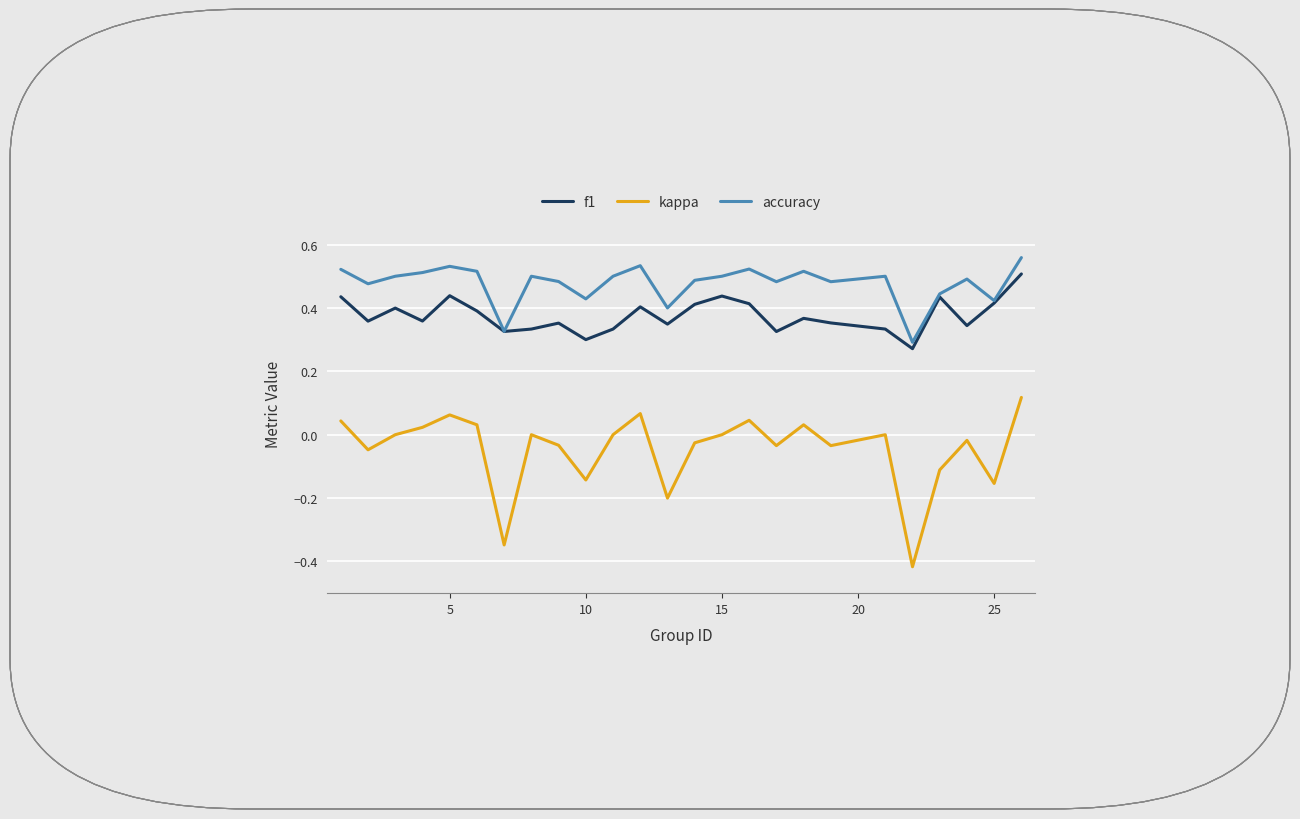

Rank the series by their average value, from highest to lowest.

accuracy, f1, kappa